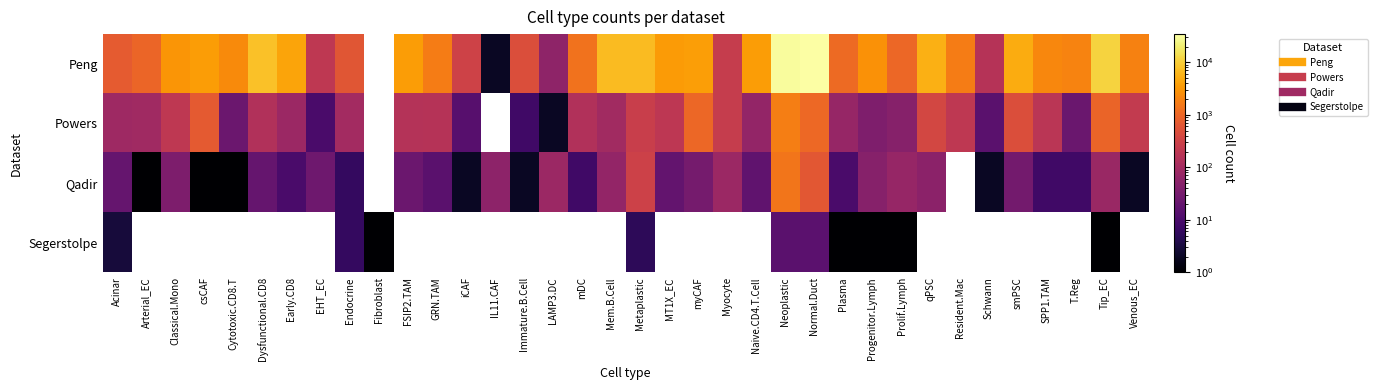

At which label is Peng closest to 17234?

Tip_EC